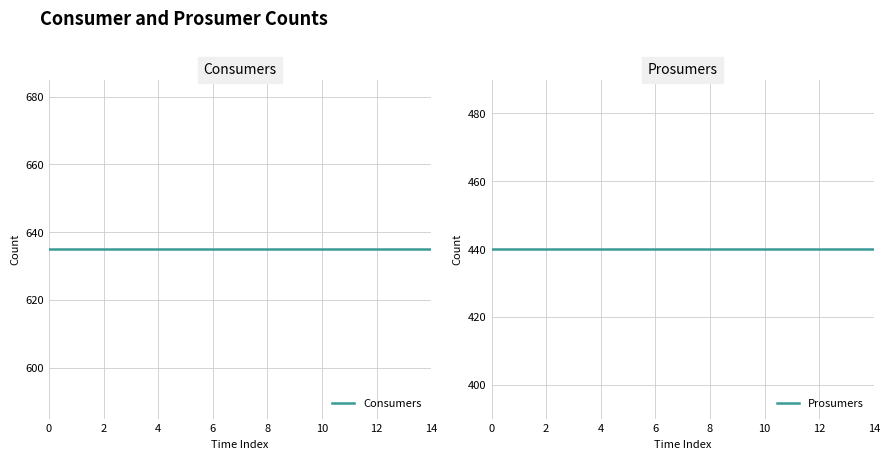

Which series has the largest total across all categories?

Consumers